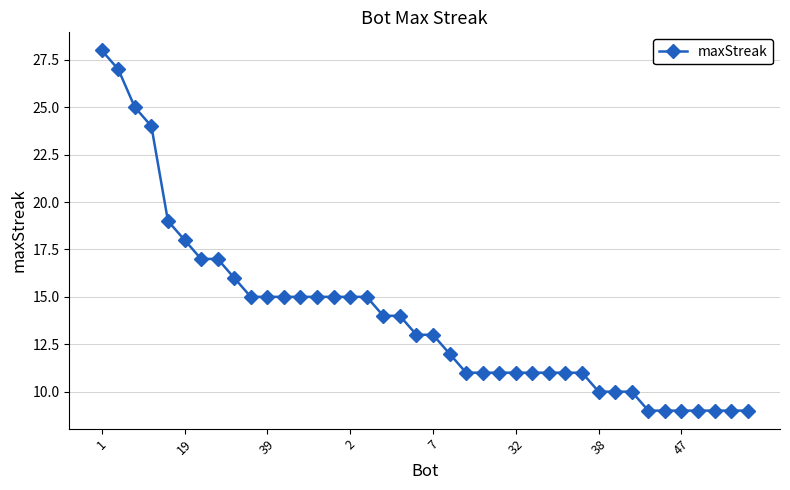

What is the difference between the second highest and second lowest values?

18